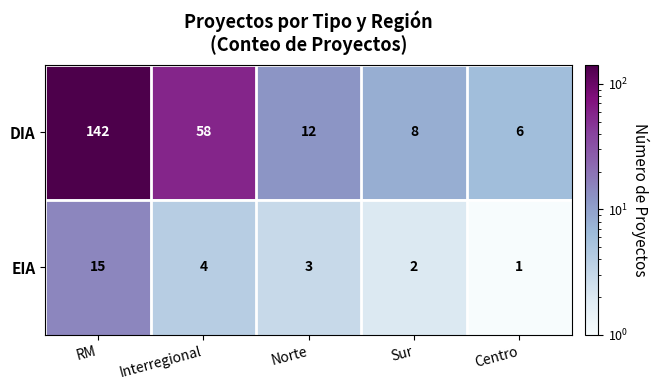

What is the spread (max minus min) of values at Interregional?

54